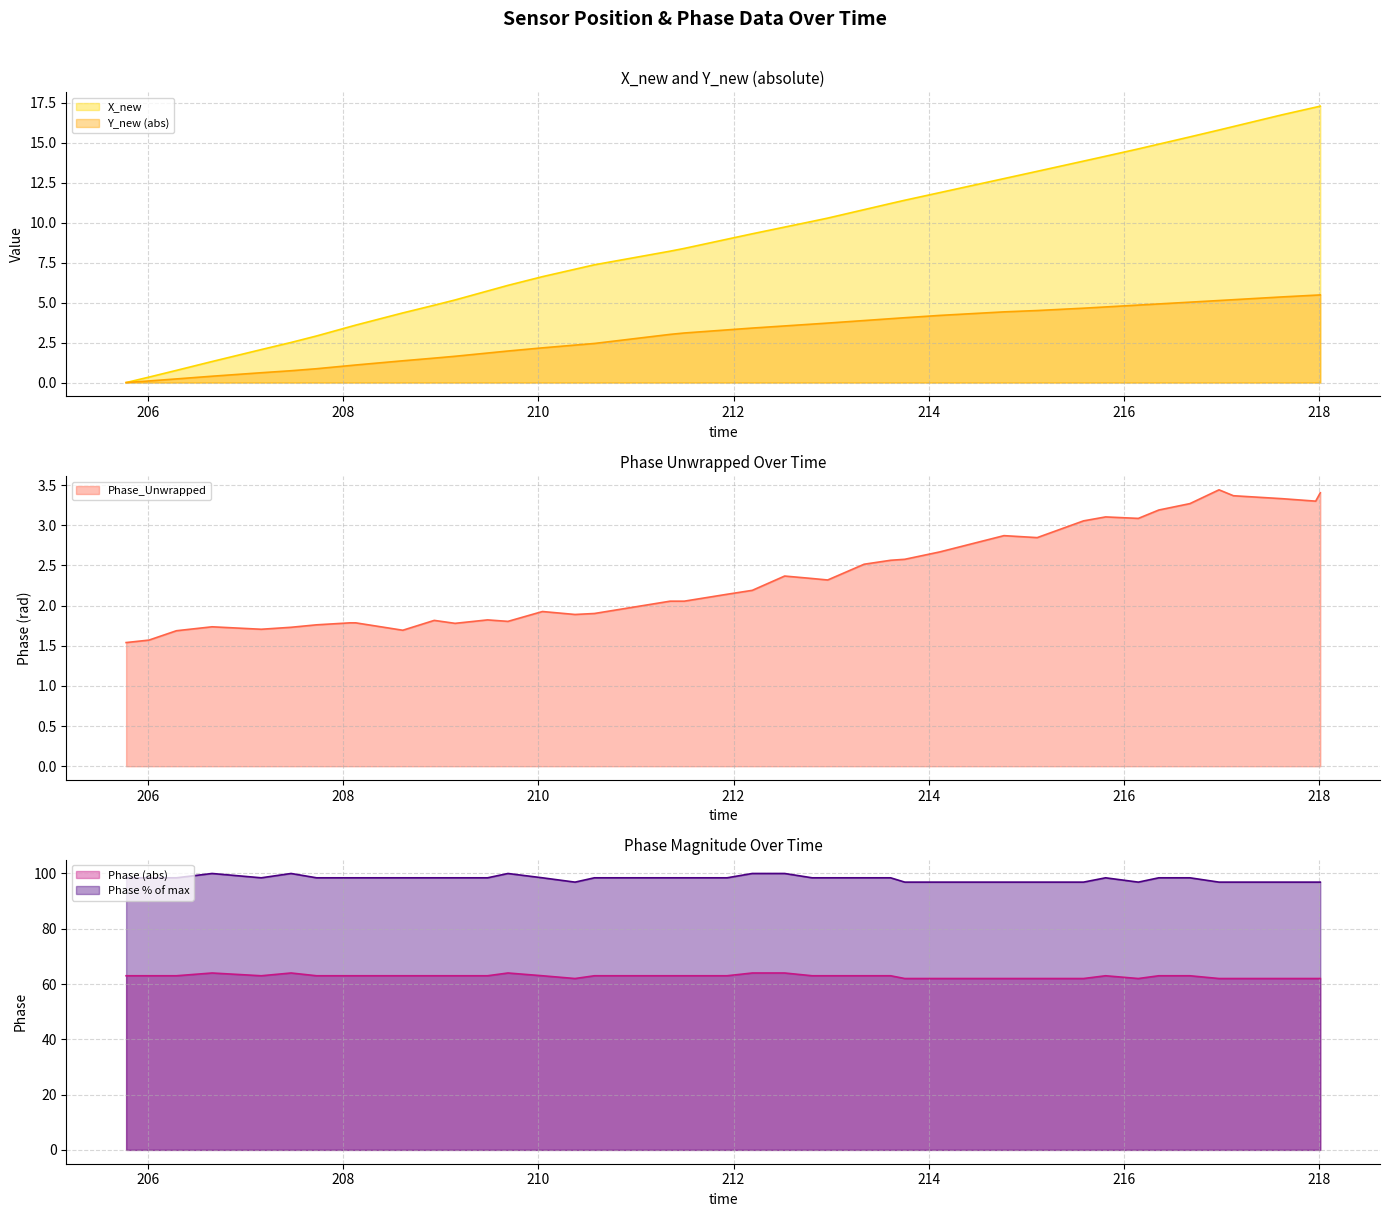

True or false: Phase (abs) and Phase % of max cross at least once.

False